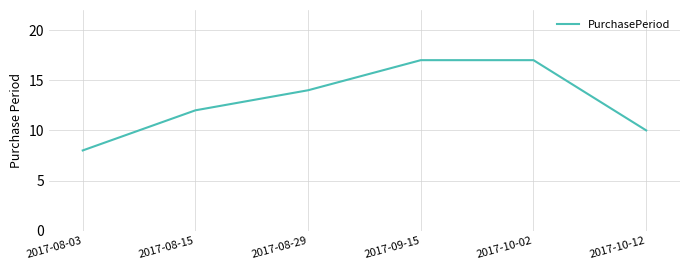

What is the minimum value shown in the chart?

8